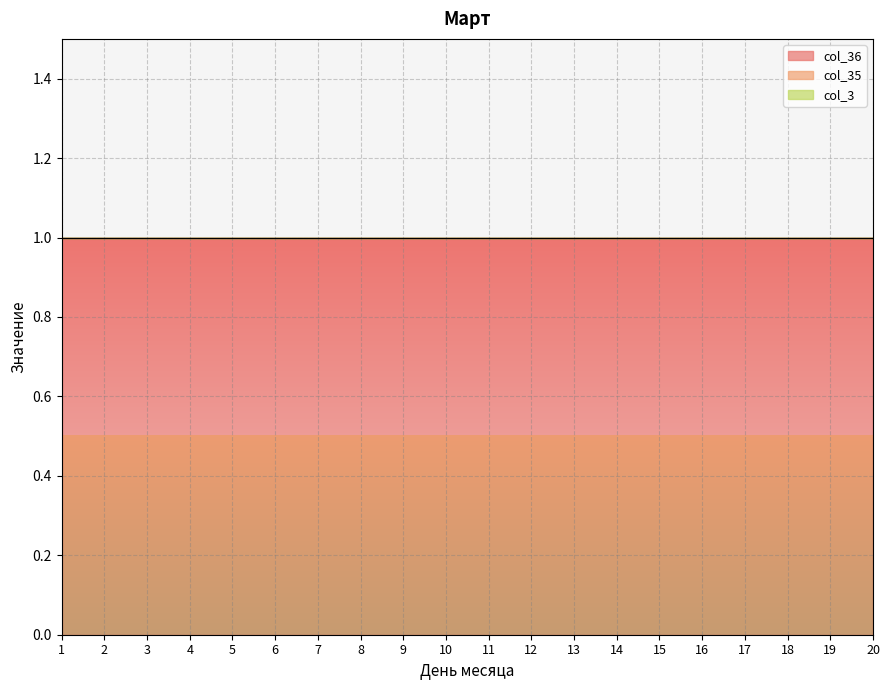

At how many categories does at least one series exceed 0?

20